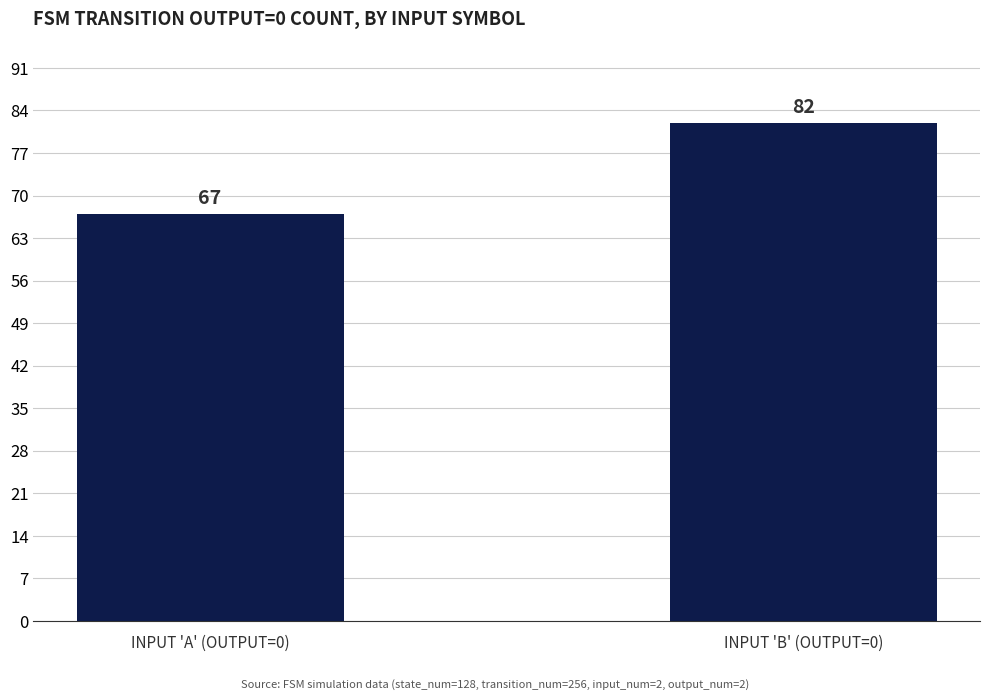

Where is the data nearest to the value 74?

INPUT 'A' (OUTPUT=0)